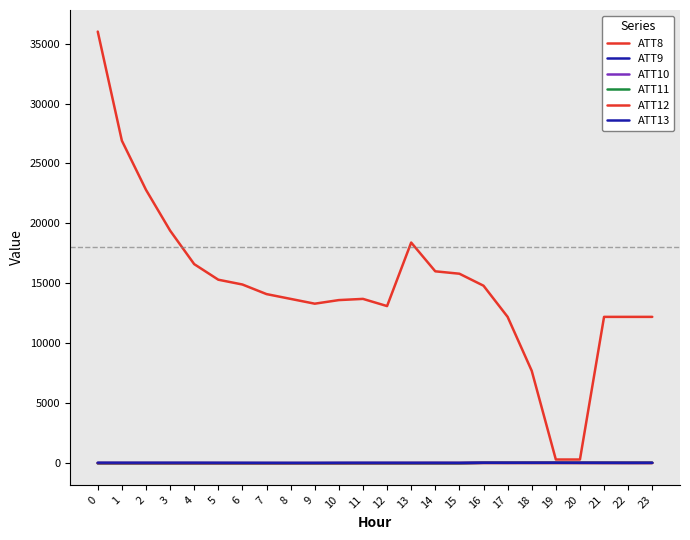

How many values in the ATT8 series are below 14100?

12